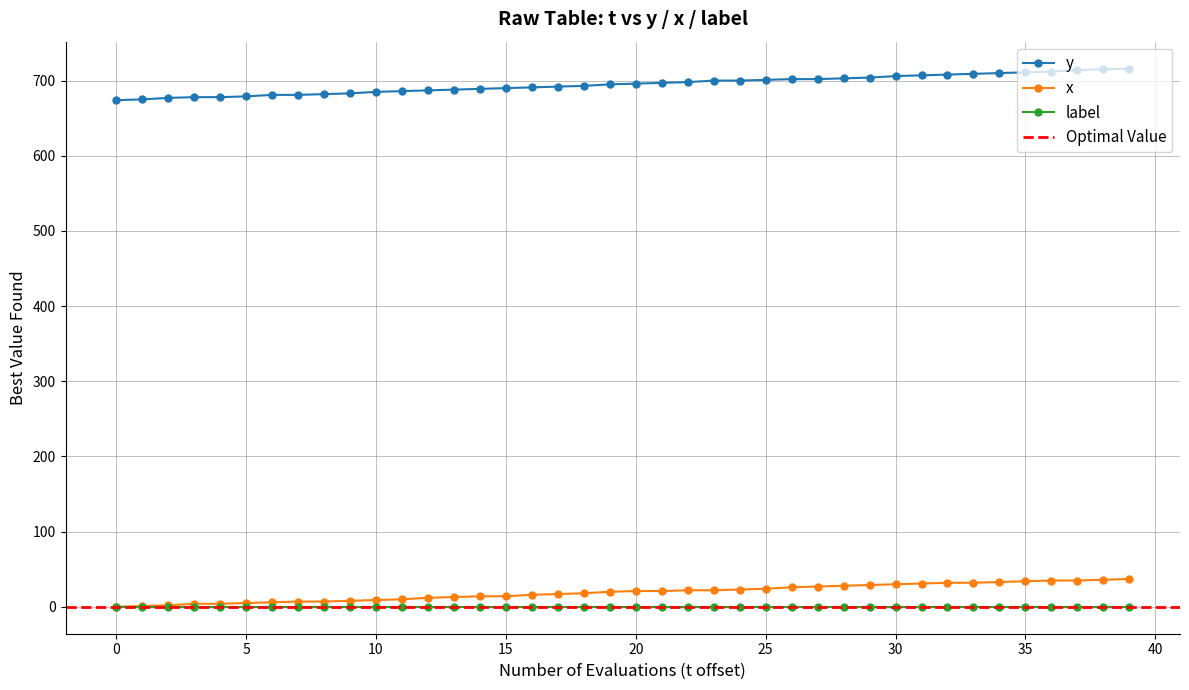

The value of x at 35 is 17. True or false?

False